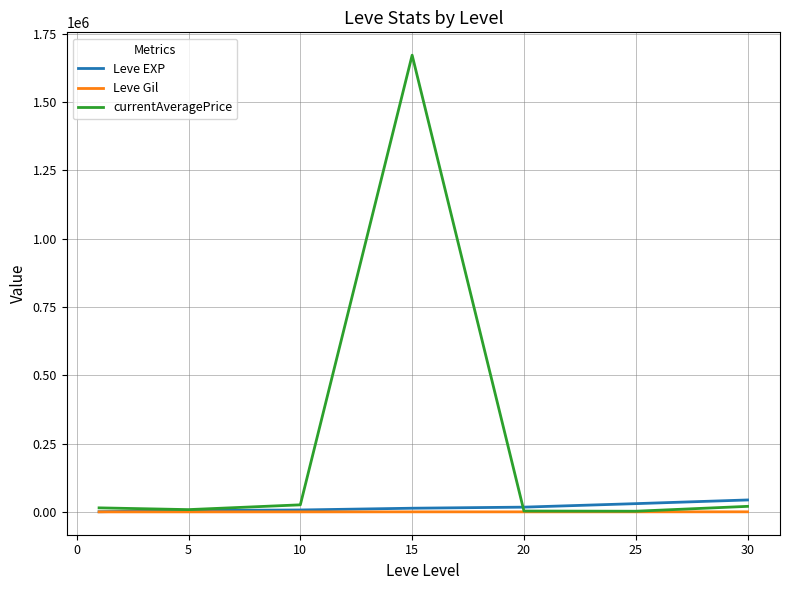

Which series has the widest spread of values?

currentAveragePrice